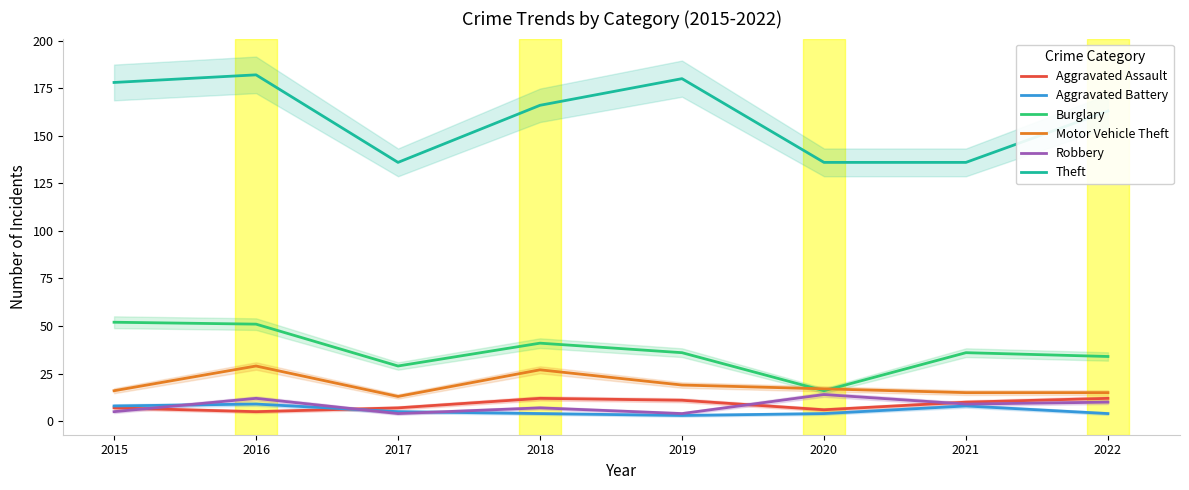

Which label corresponds to the largest value in the chart?

2016